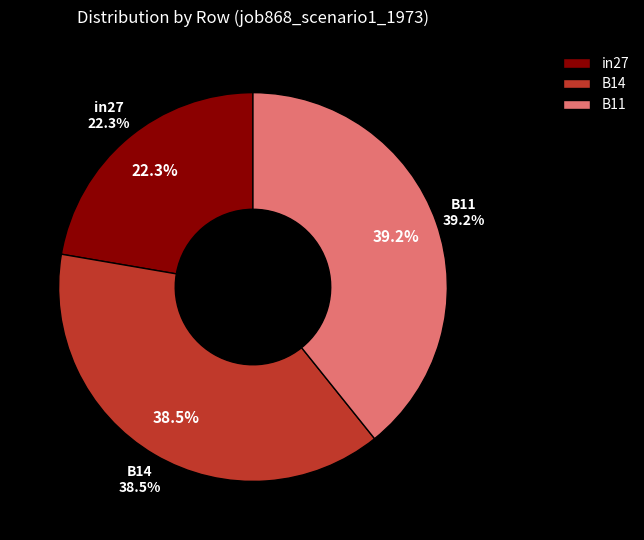

Which slice is the smallest?

in27